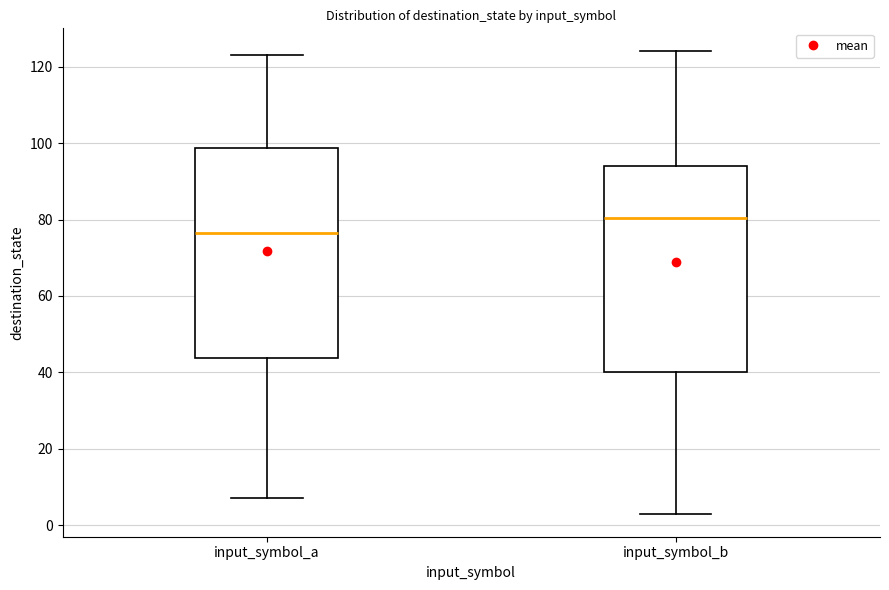

Reading left to right, transcribe this box plot: for each box, give where its median line is, the range the box spans, and where its two whiskers end, as read against the y-axis. The values are not printed on the chart, so give them approximately, as read against the axis.

input_symbol_a: median 76, box 44 to 98, whiskers 8 to 124
input_symbol_b: median 80, box 40 to 94, whiskers 4 to 124